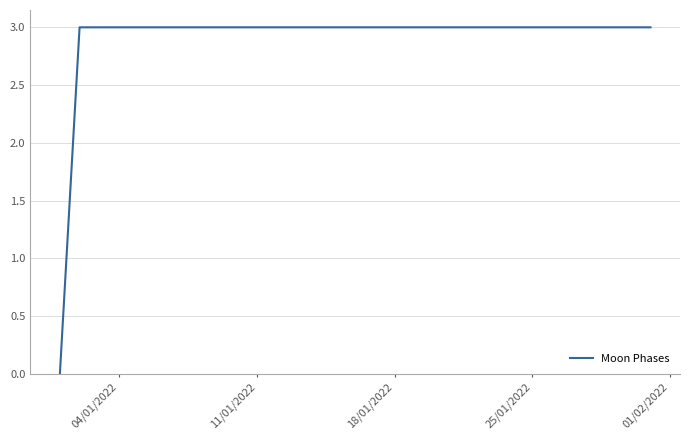

Does the chart display data point markers on the line(s)?

No